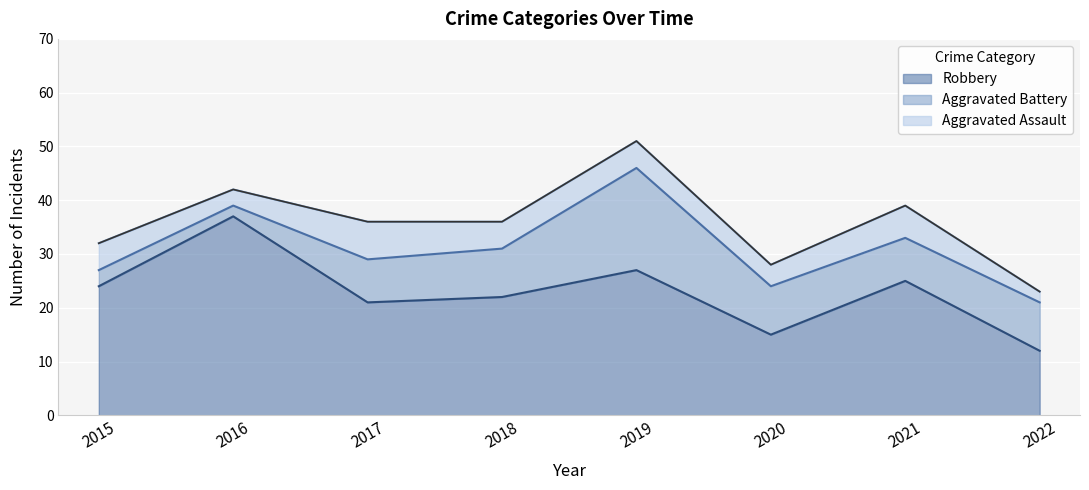

What is the sum of all Aggravated Assault values?

37